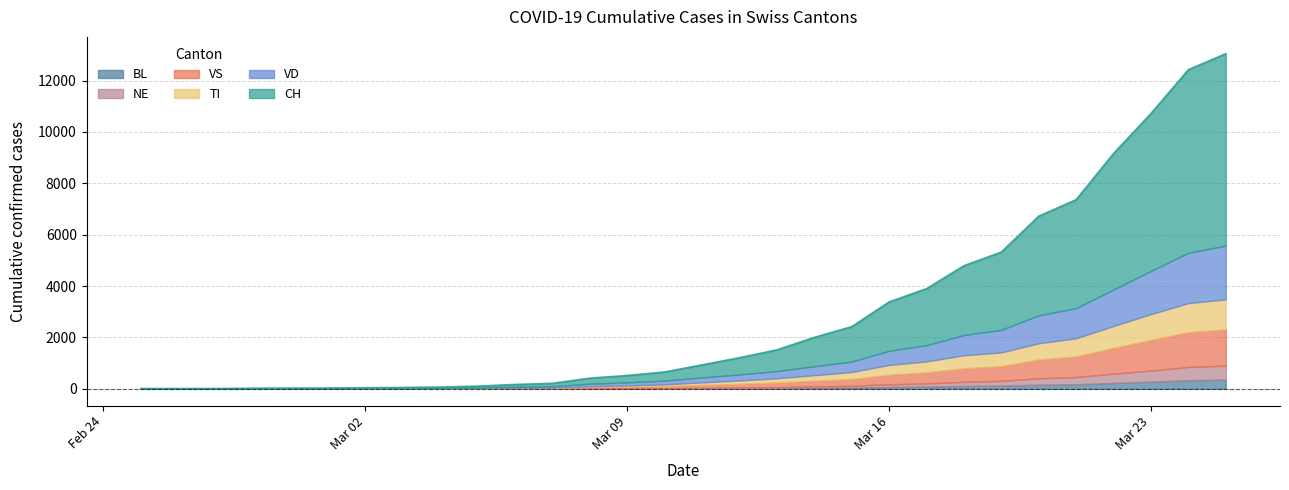

What is the highest value of the VS series?

1410